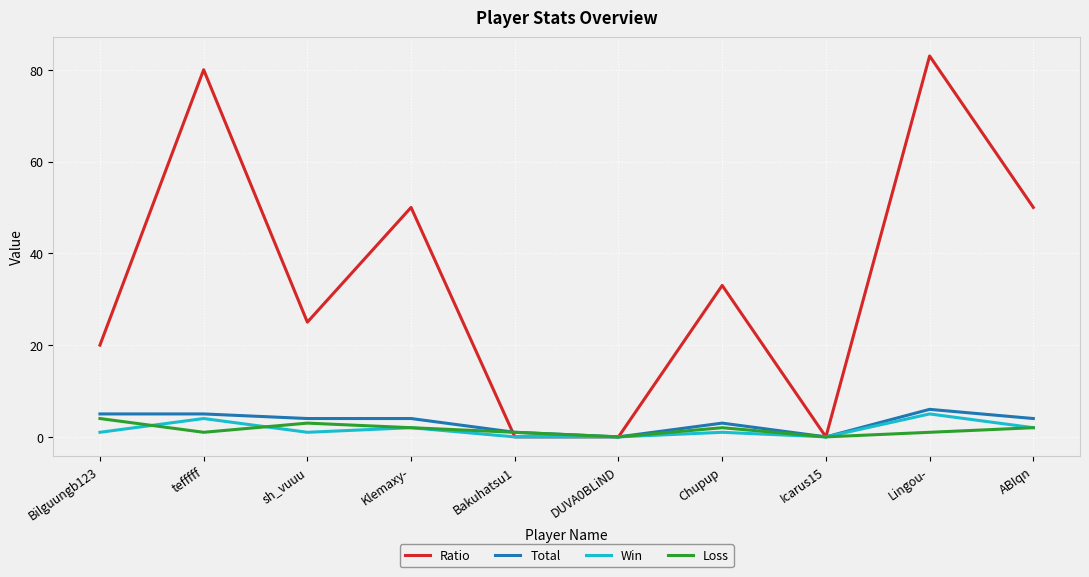

What are all the series names shown in the legend?

Ratio, Total, Win, Loss